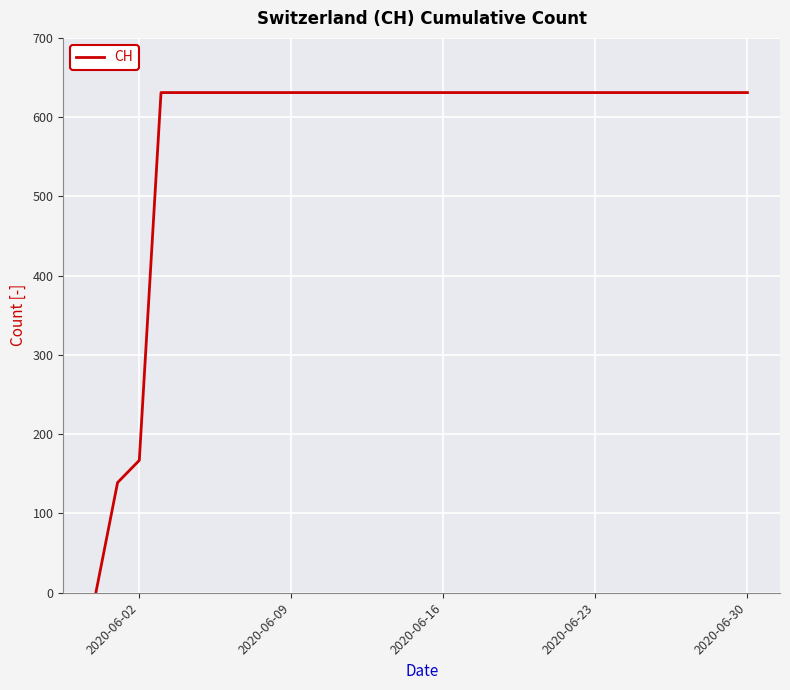

What is the greatest value displayed?

631